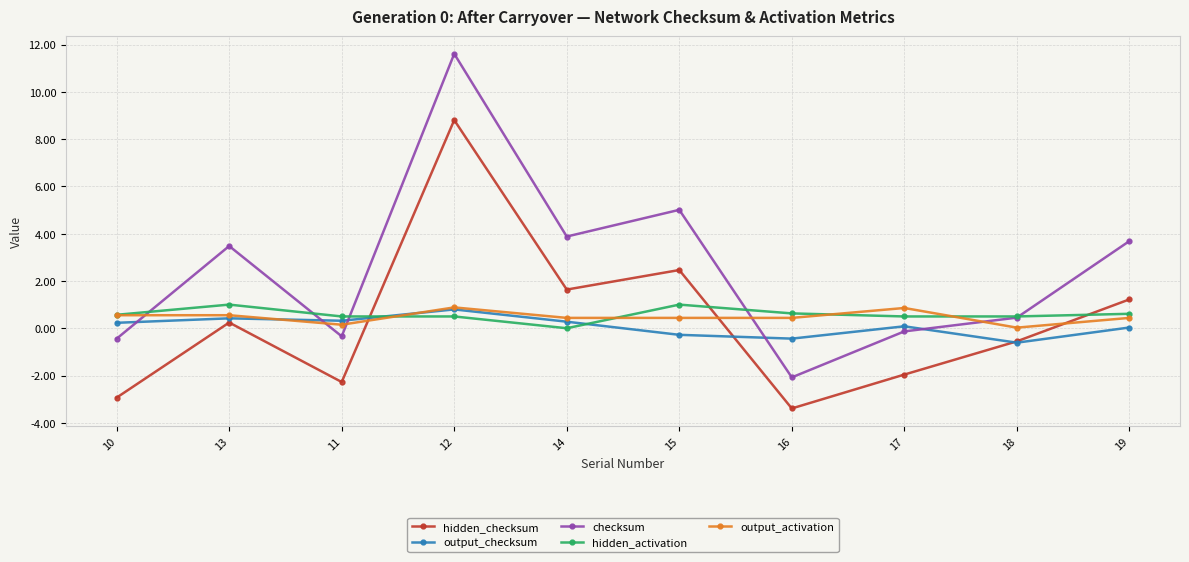

What is the sum of the hidden_checksum values at 13 and 19?

1.5